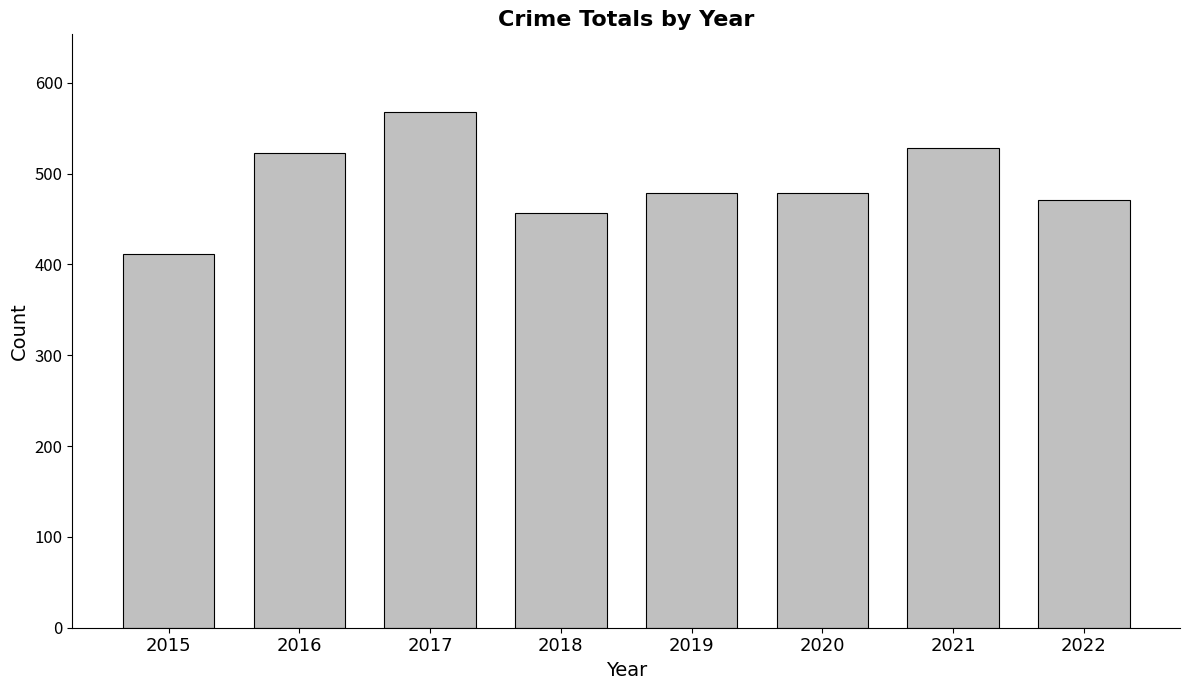

What is the value of the 2nd bar from the left?

523